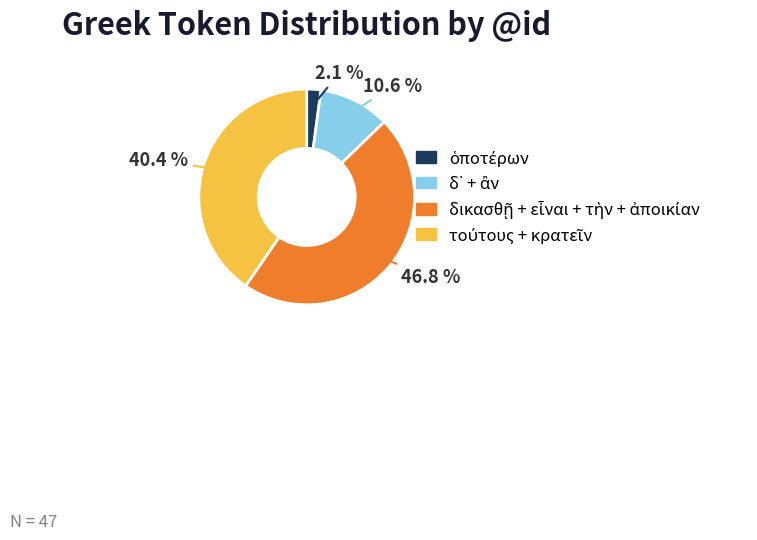

Does any single category account for the majority?

No